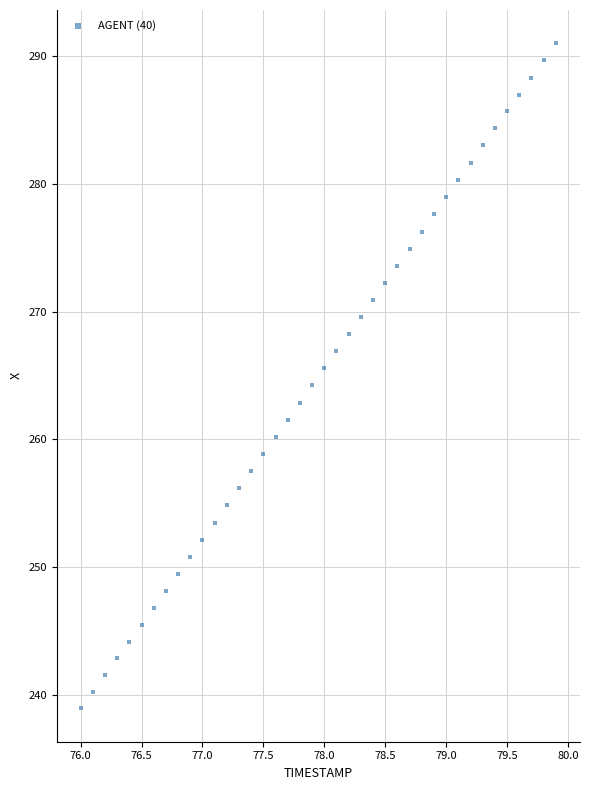

What is the range of Y values (max minus min)?

52.1